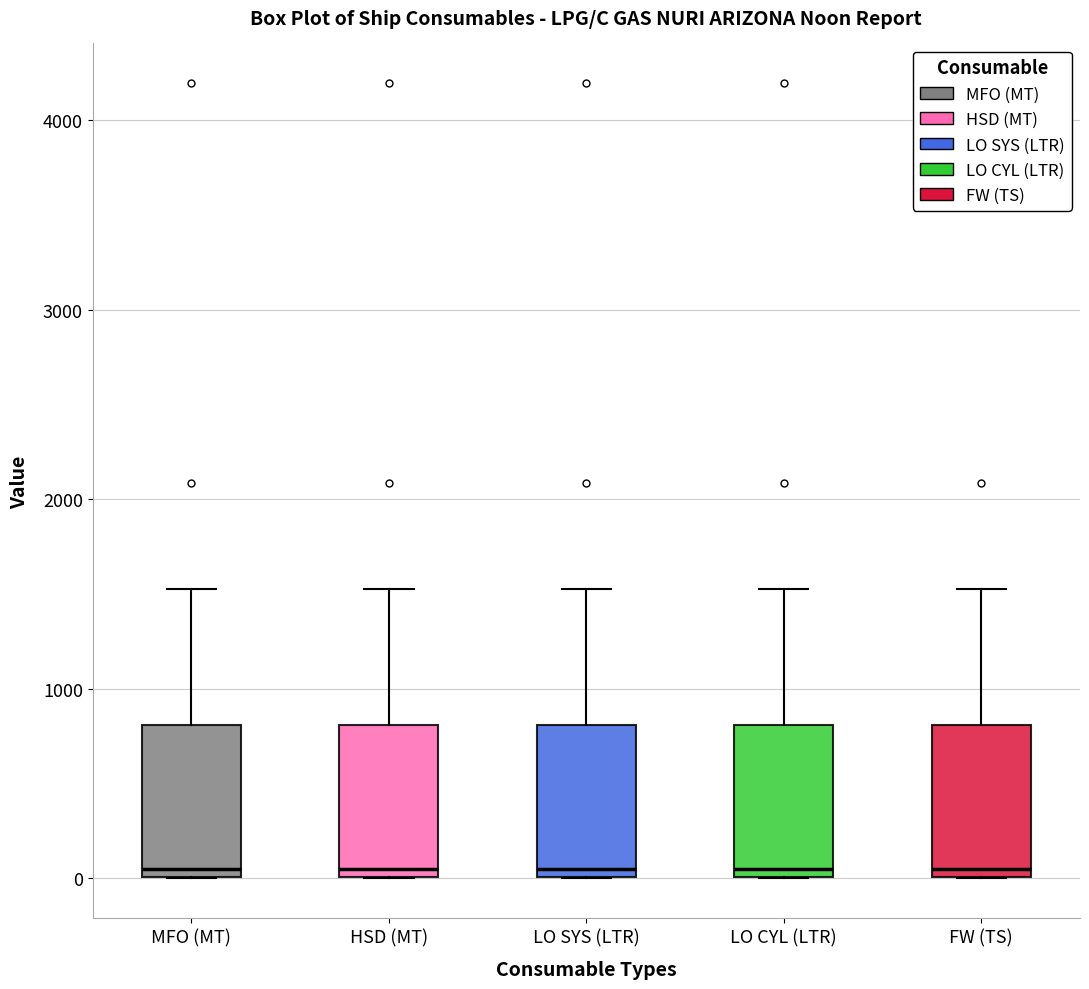

Where does the upper whisker of the box for MFO (MT) end on the y-axis? The values are not printed on the chart, so give them approximately, as read against the axis.

1500